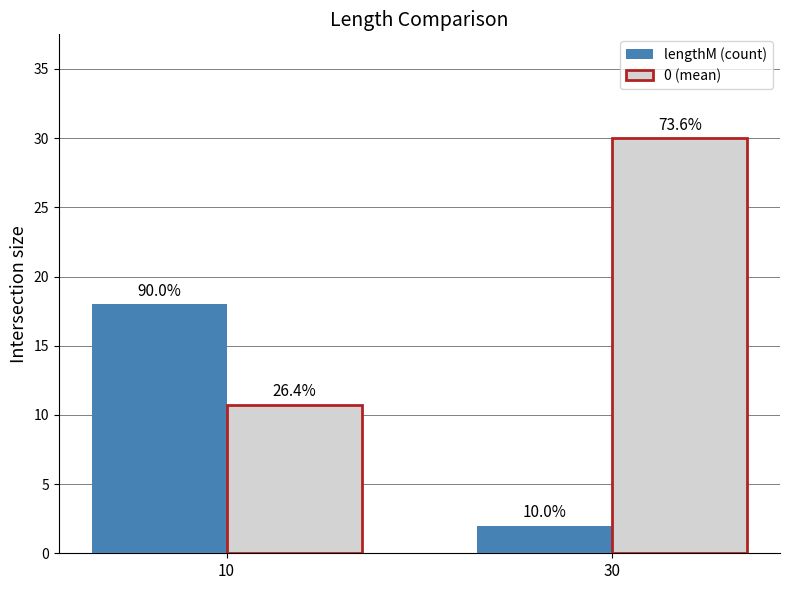

How many bars are there in each group?

2